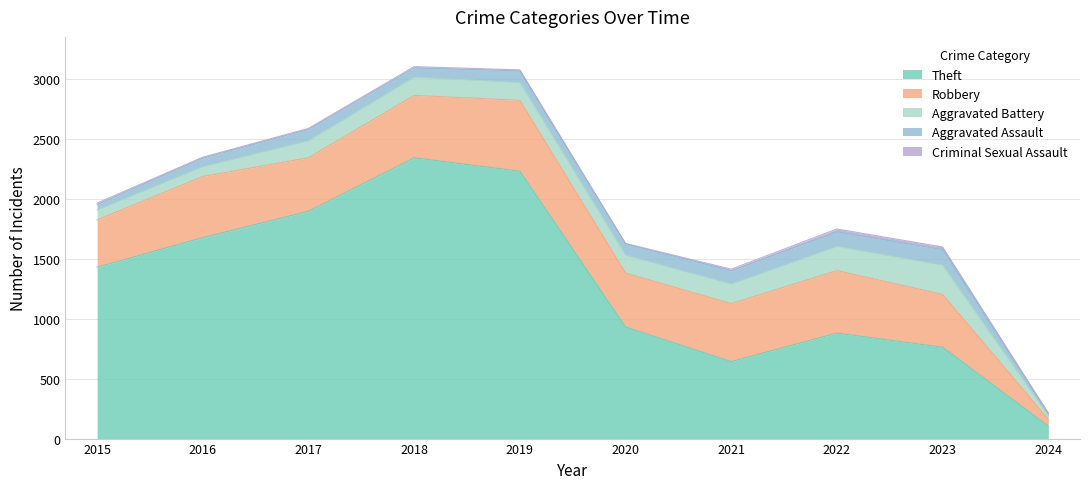

What is the difference between the second highest and second lowest values in the Aggravated Assault series?

75